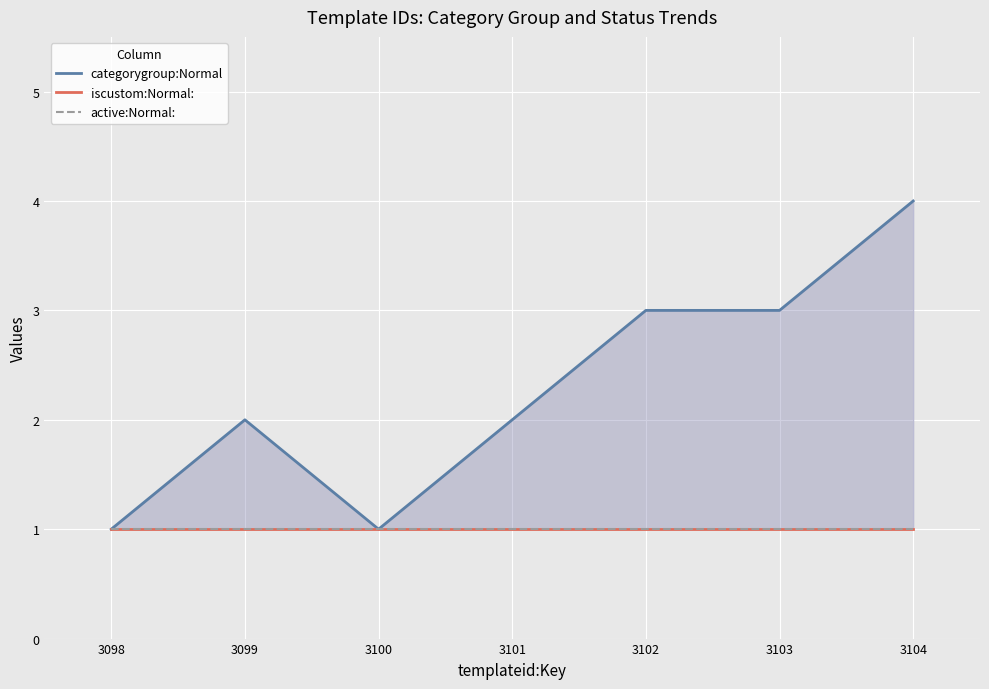

True or false: iscustom:Normal: has a value of 1 at 3102.

True